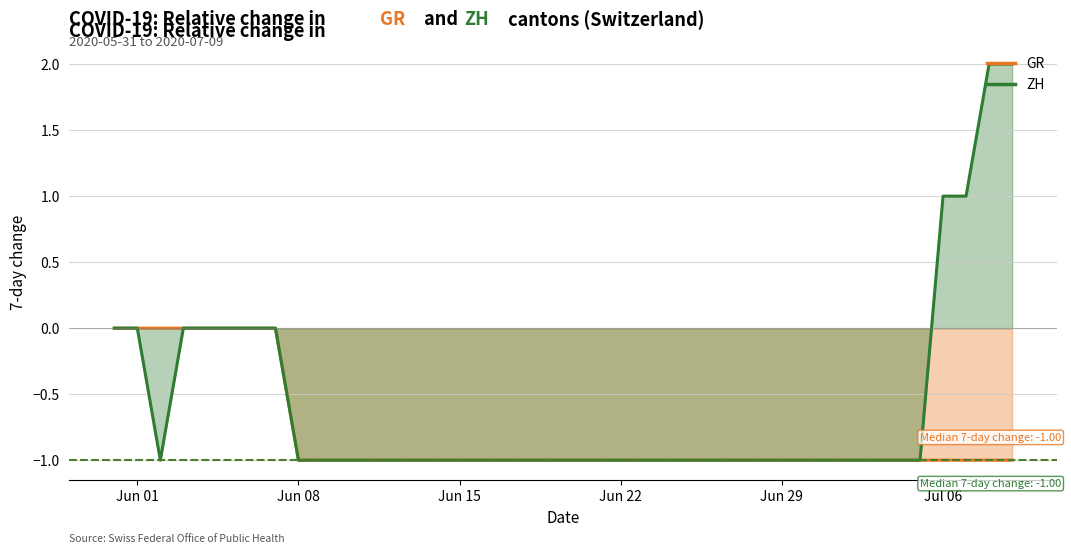

How many interior local valleys does the ZH (line) series have?

1